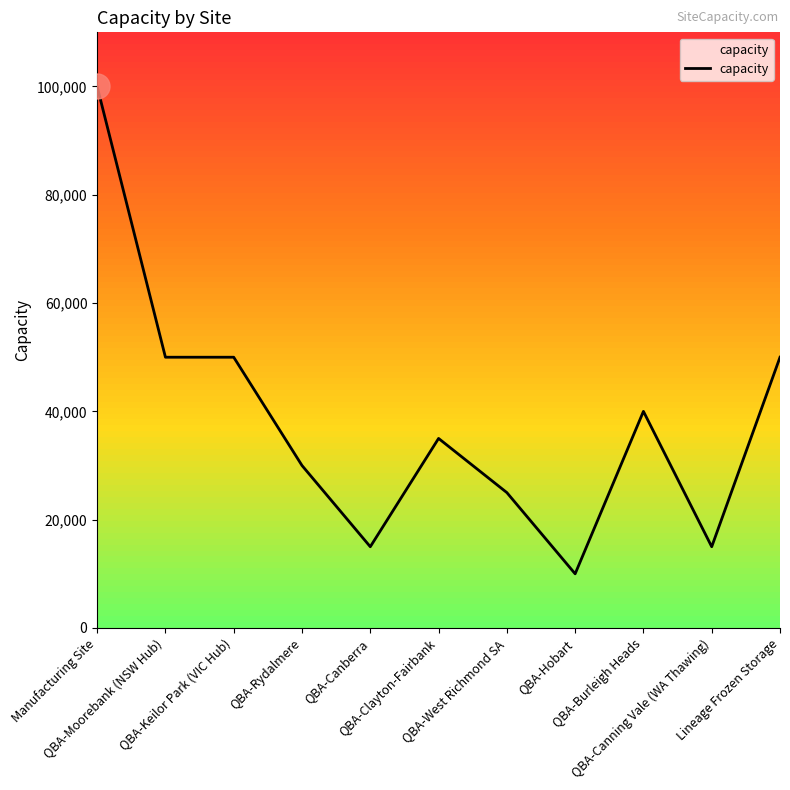

What is the minimum value shown in the chart?

10000